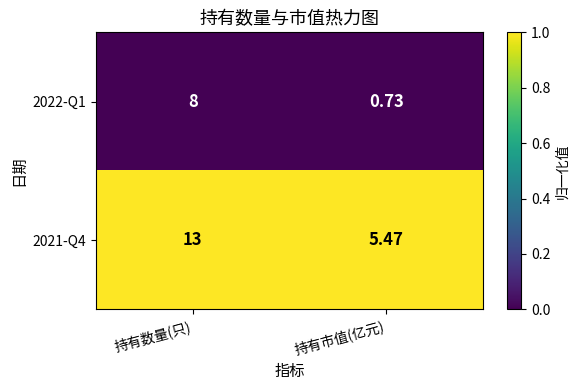

Where is 2022-Q1 nearest to the value 4?

持有市值(亿元)